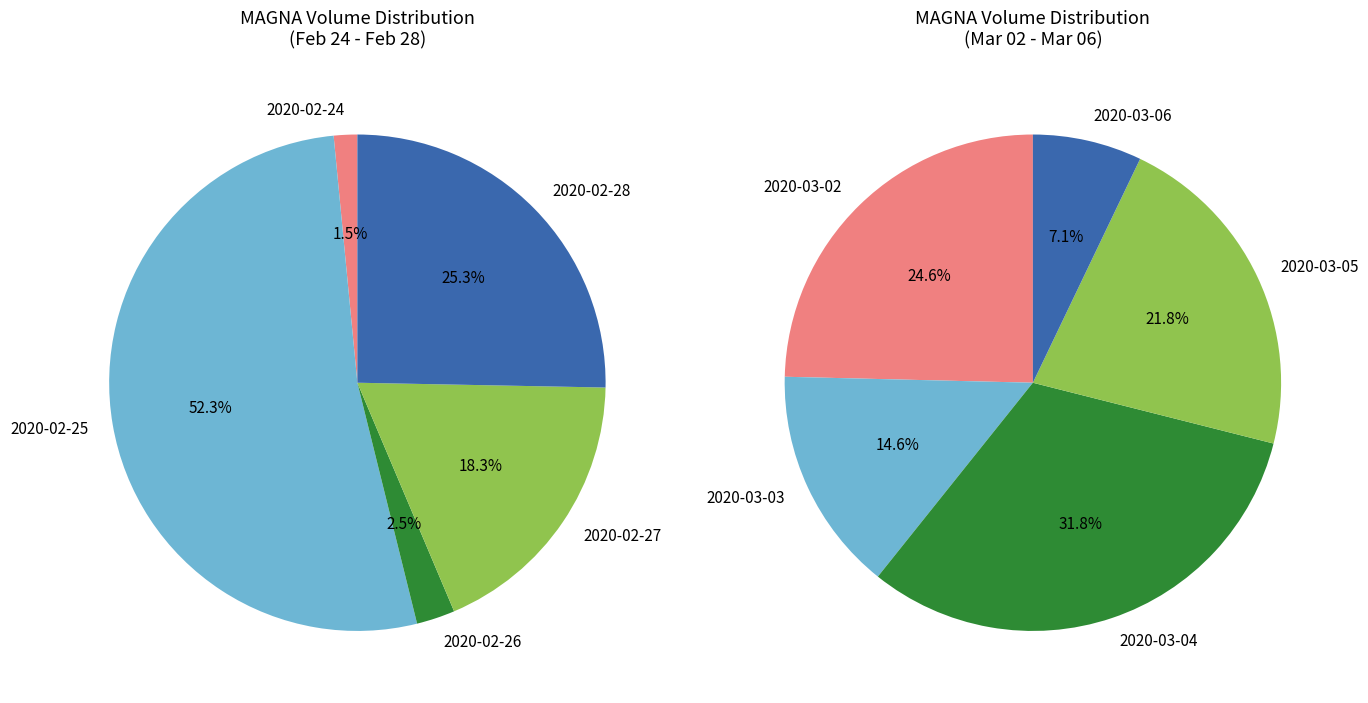

The 2020-02-25 slice represents 32% of the pie. True or false?

False